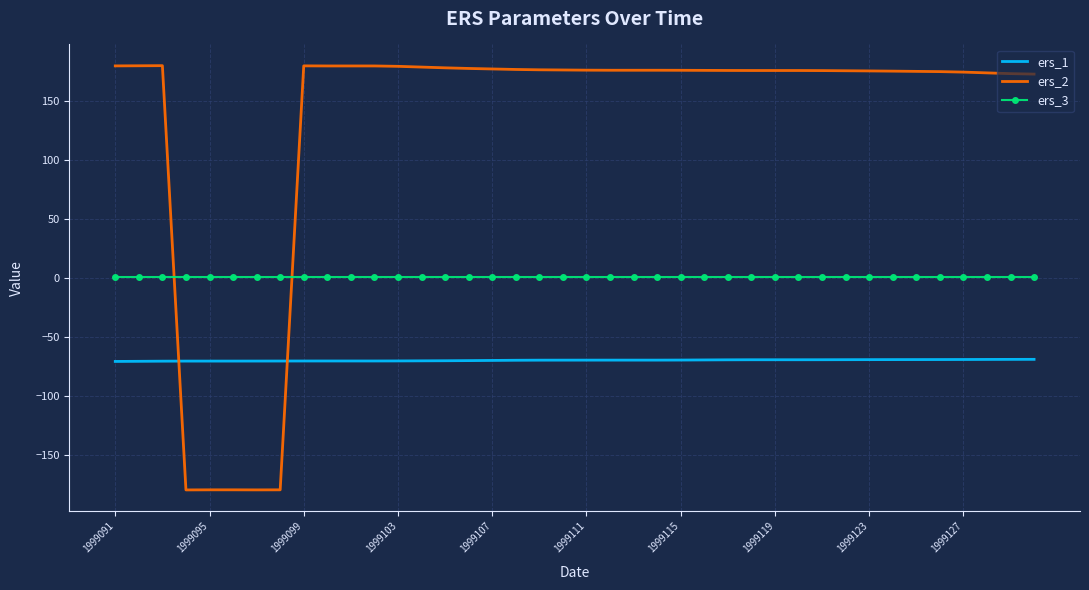

Which series has the largest range (max minus min)?

ers_2